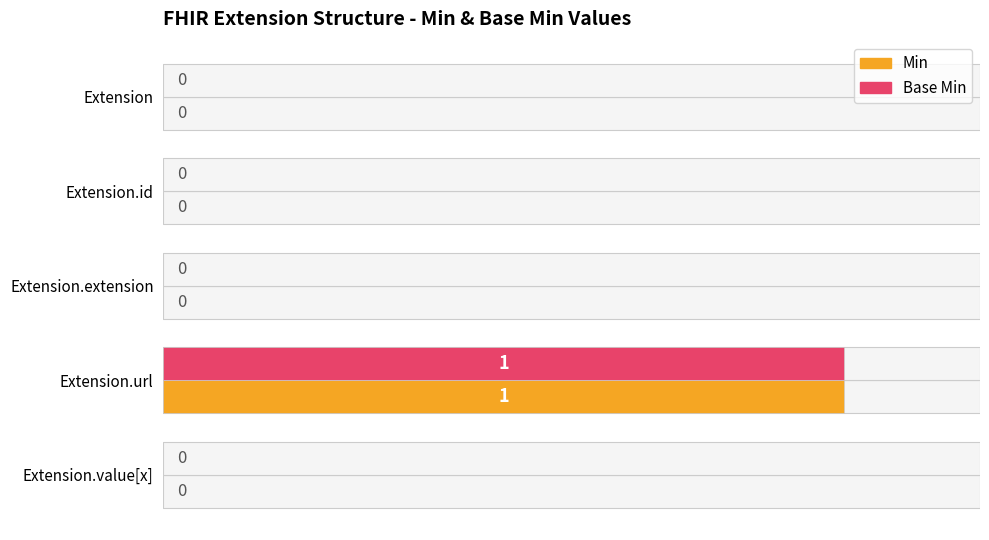

What are all the series names shown in the legend?

Min, Base Min